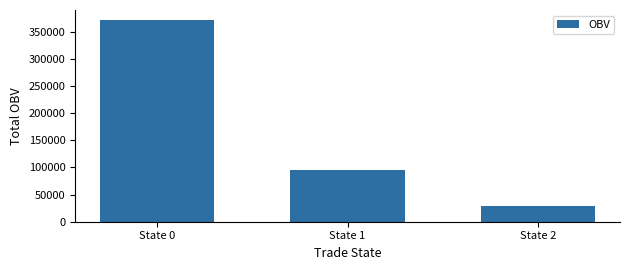

What is the sum of all values?

494883.1